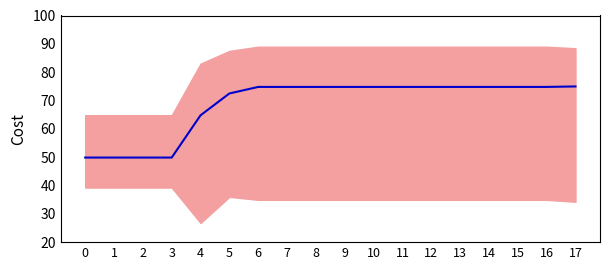

How many data points does each series have?

18